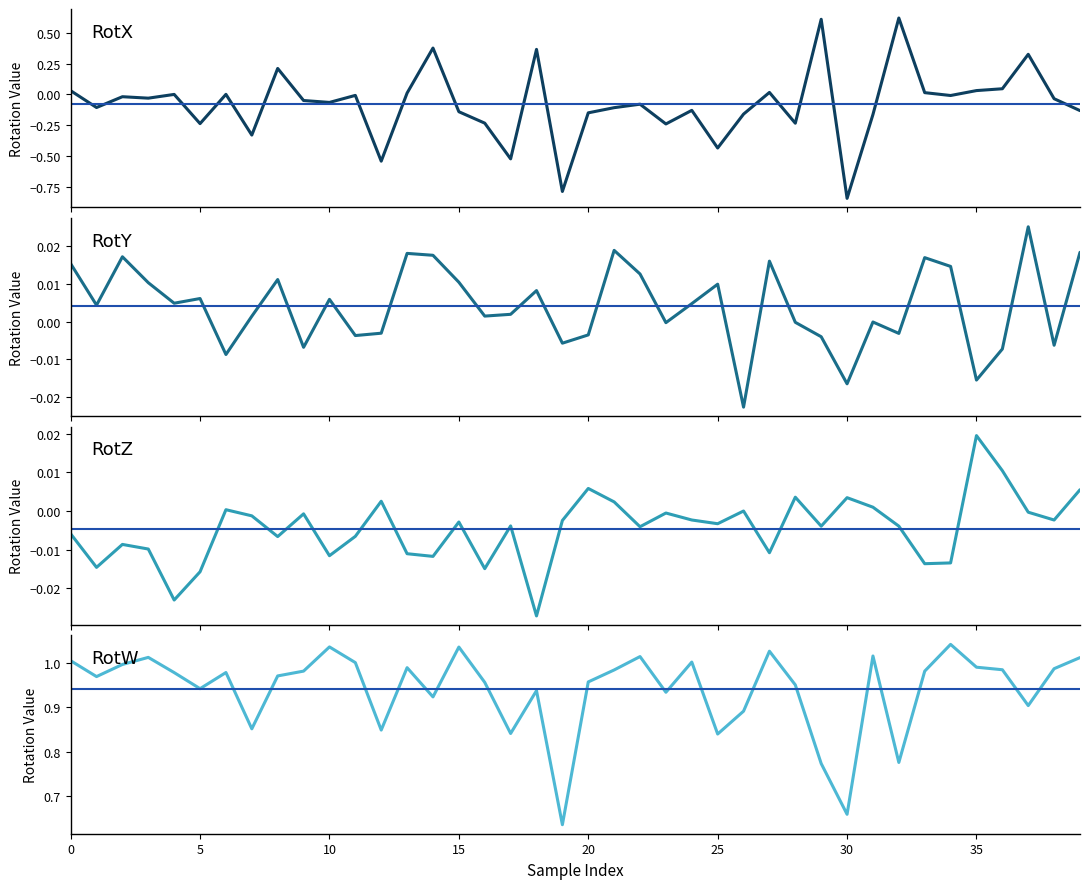

Count the number of categories in the chart.

40